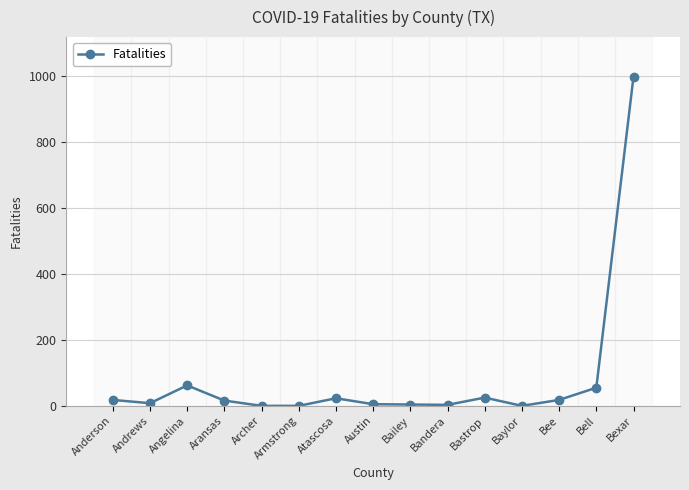

How many distinct data groups are displayed?

1